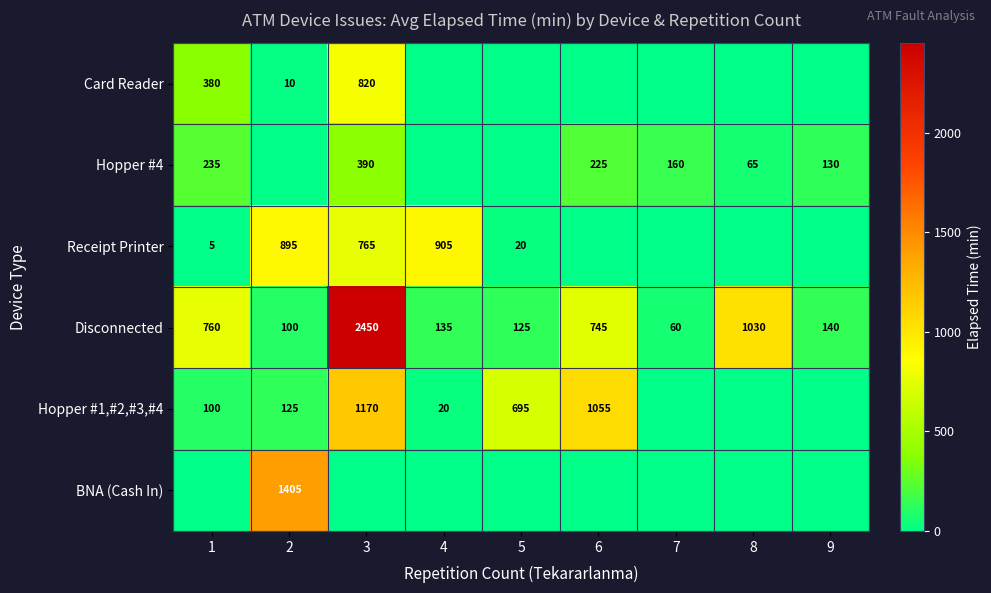

At which category is the sum across all series the highest?

3